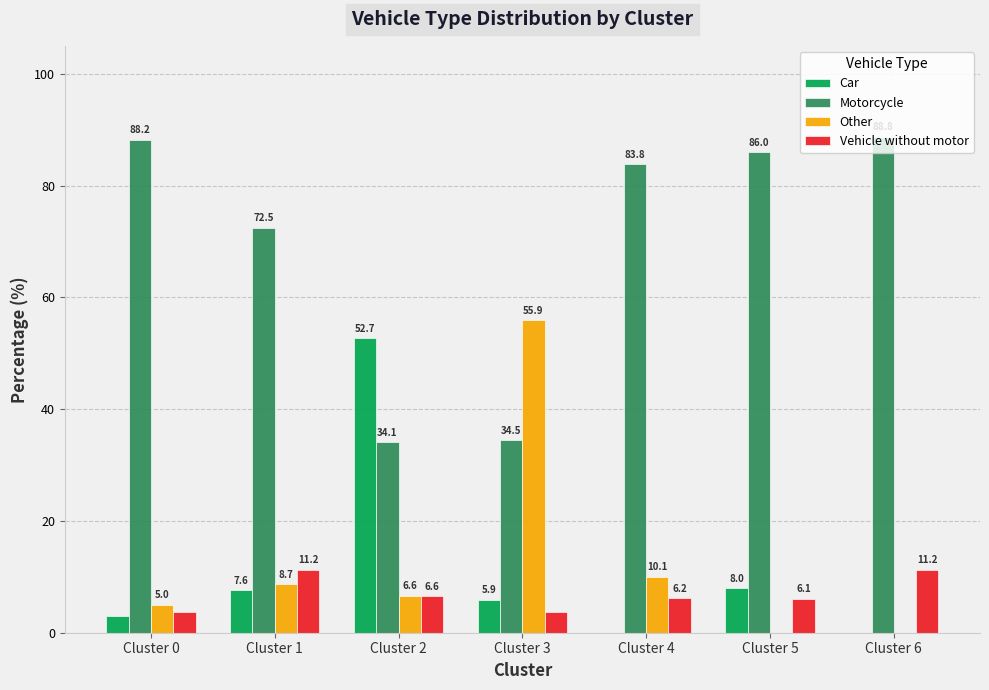

True or false: Car has a value of 12.7 at Cluster 1.

False